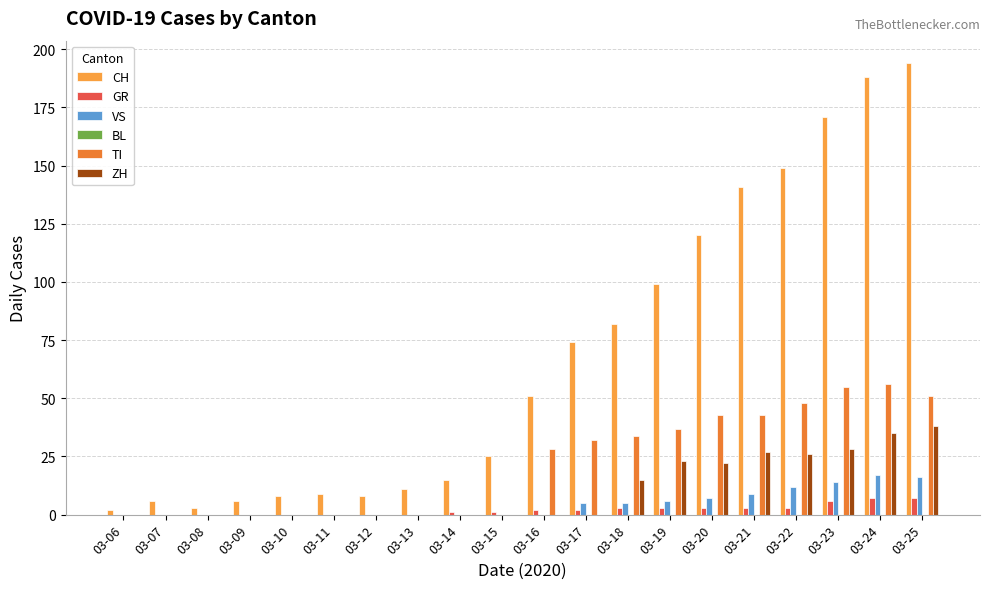

Reading right to left, list all the values displayed in this chart.

CH: 194	188	171	149	141	120	99	82	74	51	25	15	11	8	9	8	6	3	6	2
GR: 7	7	6	3	3	3	3	3	2	2	1	1	0	0	0	0	0	0	0	0
VS: 16	17	14	12	9	7	6	5	5	0	0	0	0	0	0	0	0	0	0	0
BL: 0	0	0	0	0	0	0	0	0	0	0	0	0	0	0	0	0	0	0	0
TI: 51	56	55	48	43	43	37	34	32	28	0	0	0	0	0	0	0	0	0	0
ZH: 38	35	28	26	27	22	23	15	0	0	0	0	0	0	0	0	0	0	0	0